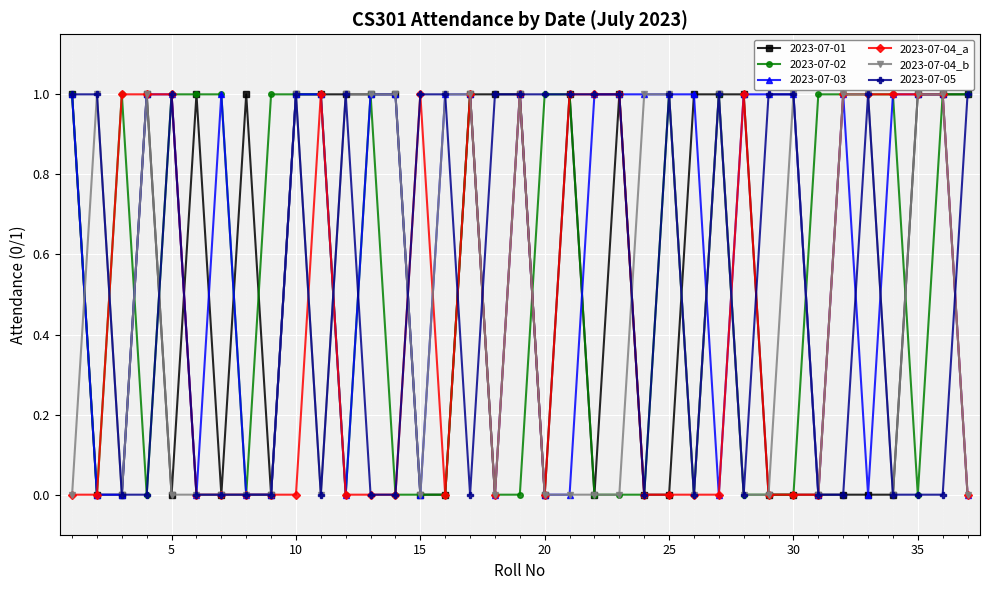

How many lines are shown in the chart?

6